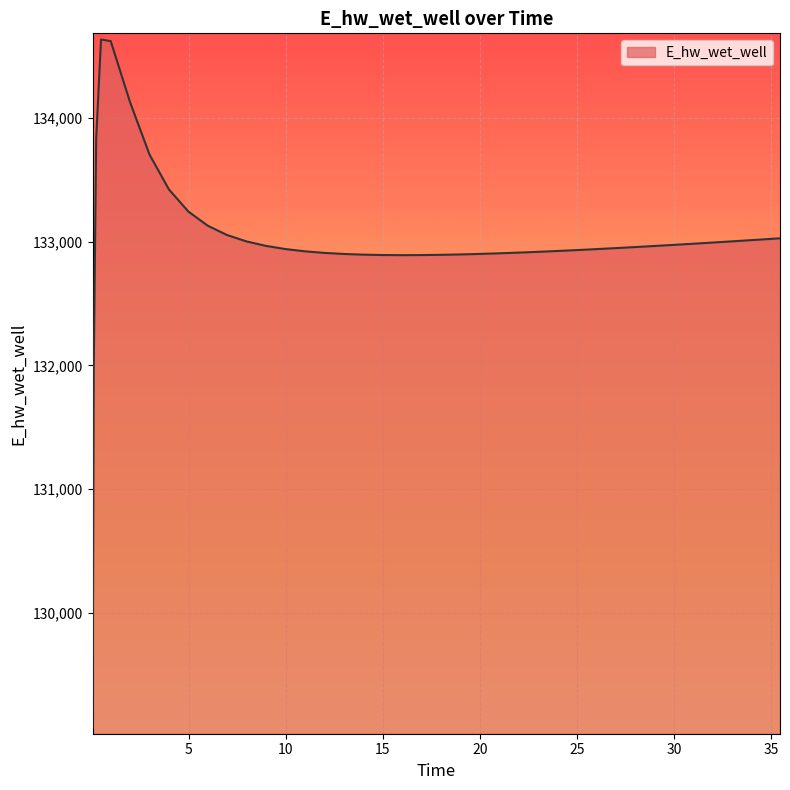

What is the difference between the second highest and second lowest values?

2647.0